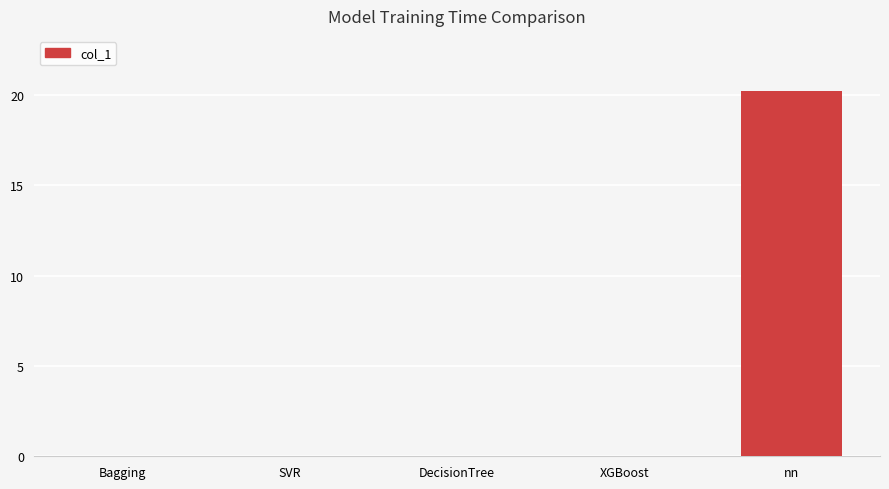

Are the bars horizontal?

No